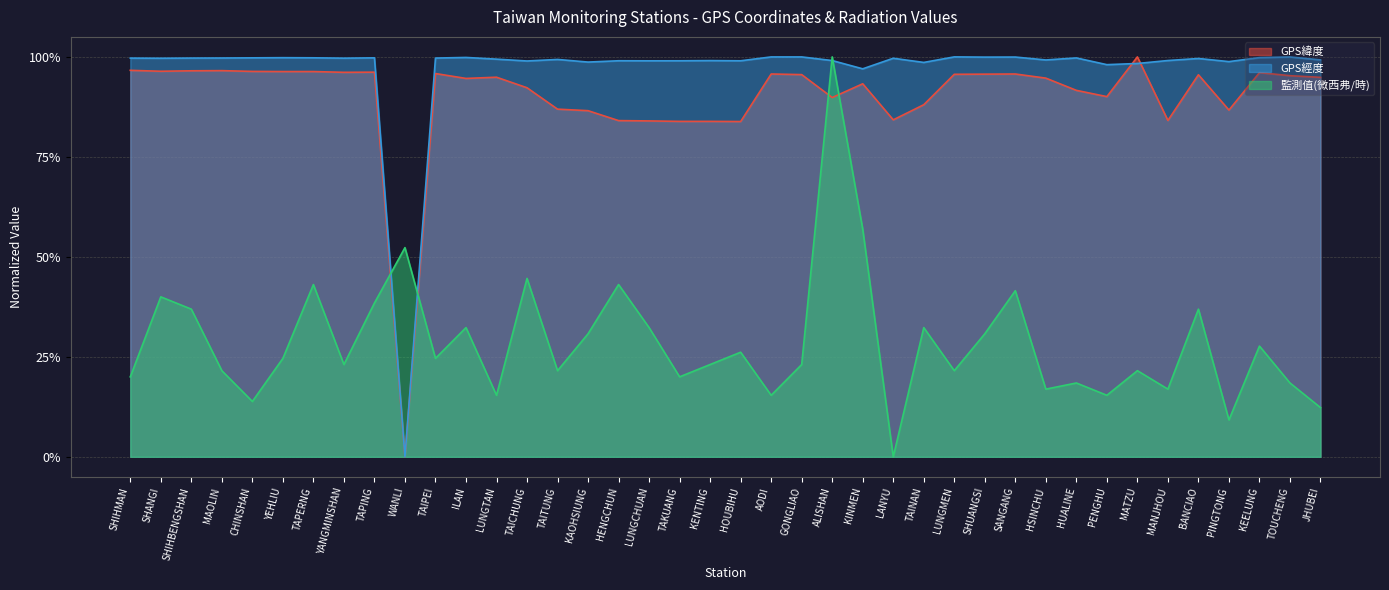

What is the maximum value for 監測值(微西弗/時)?

1.0